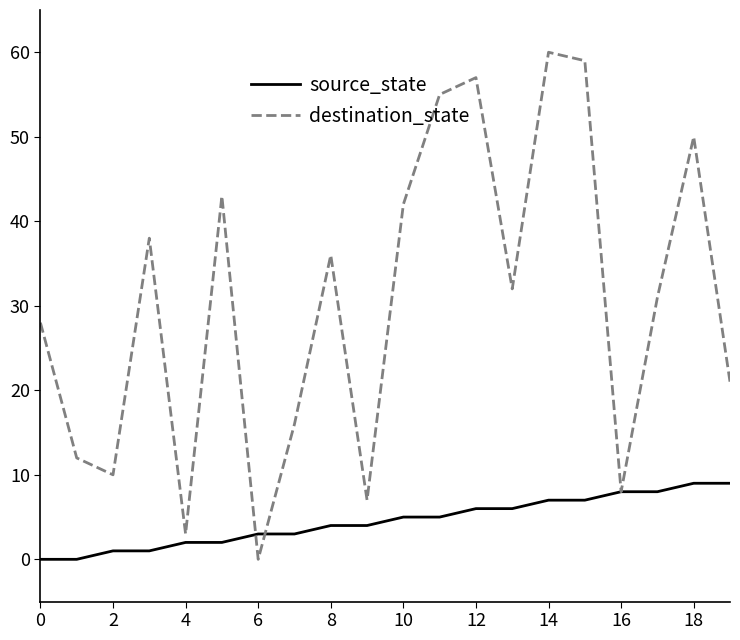

Which series has the widest spread of values?

destination_state